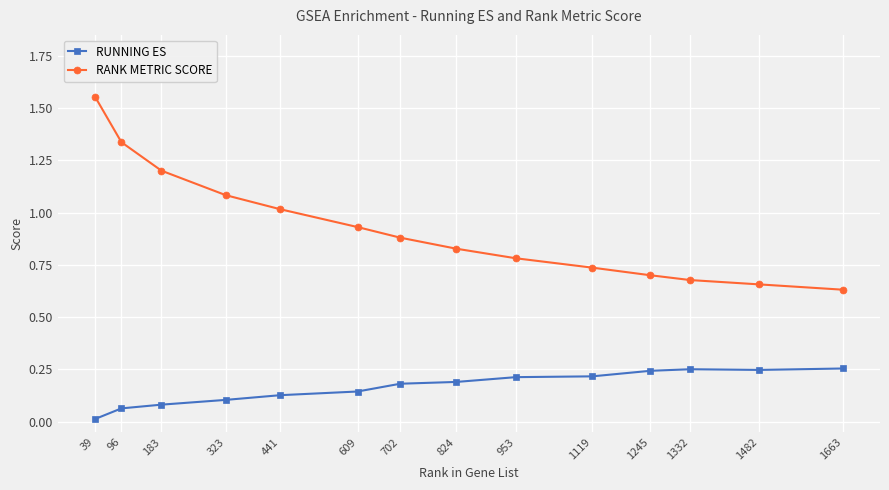

Is the value of RUNNING ES at 609 greater than the value of RANK METRIC SCORE at 1119?

No